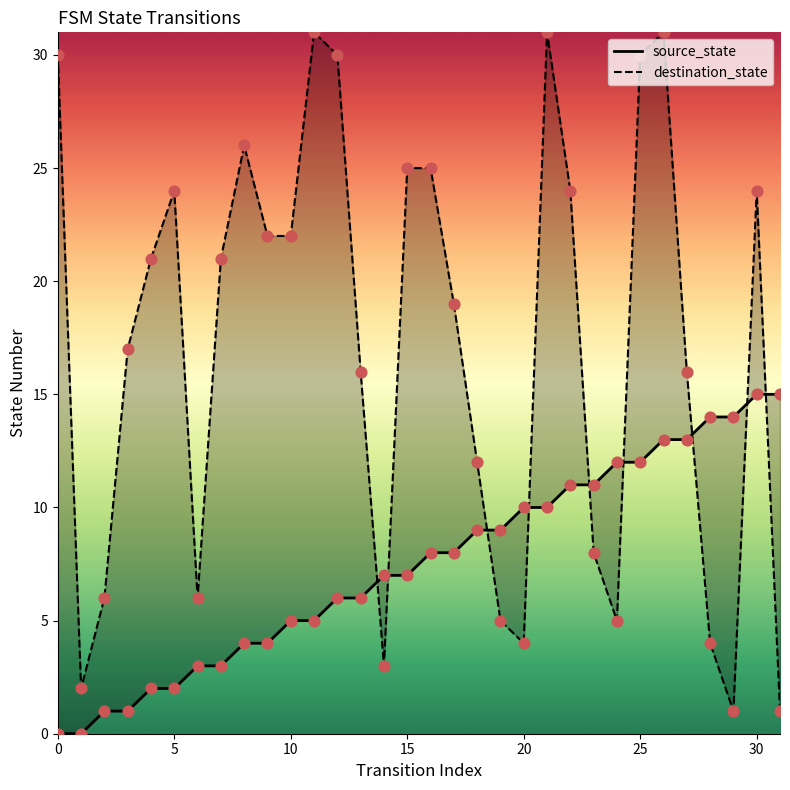

Which series contains the highest Y value?

destination_state